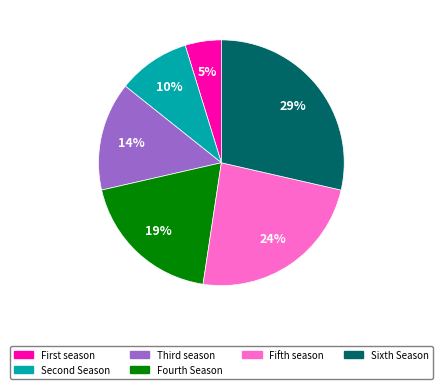

How many slices are in this pie chart?

6